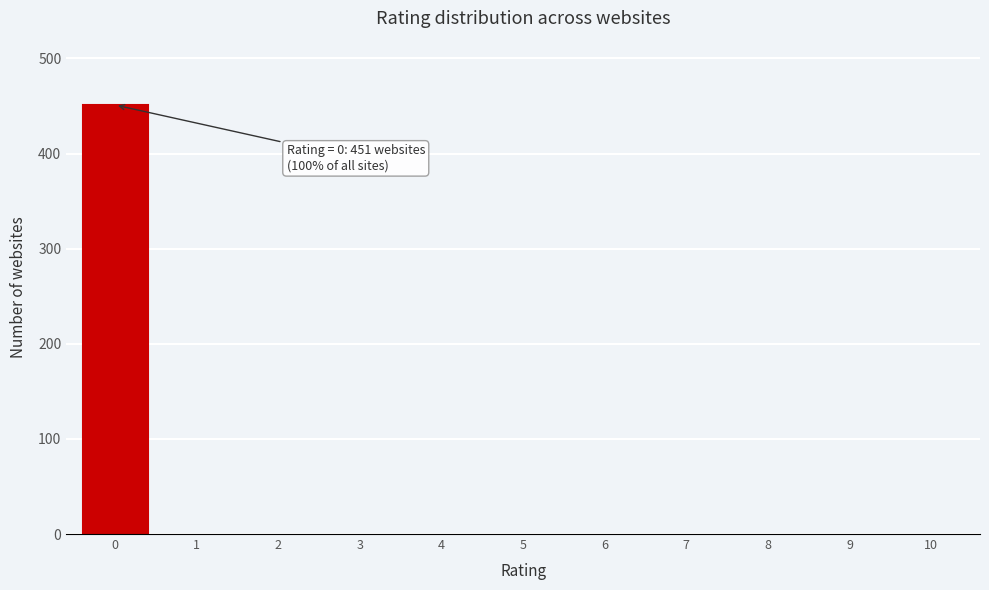

Reading left to right, what are all the values shown in this chart?

0=451	1=0	2=0	3=0	4=0	5=0	6=0	7=0	8=0	9=0	10=0